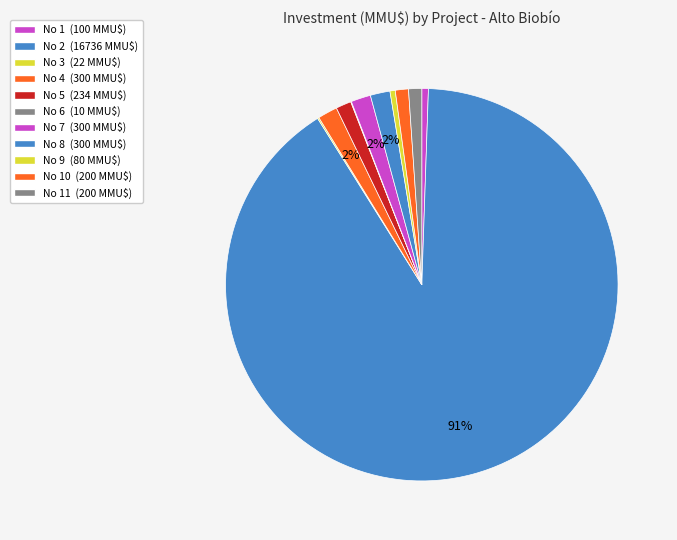

What is the majority slice?

2